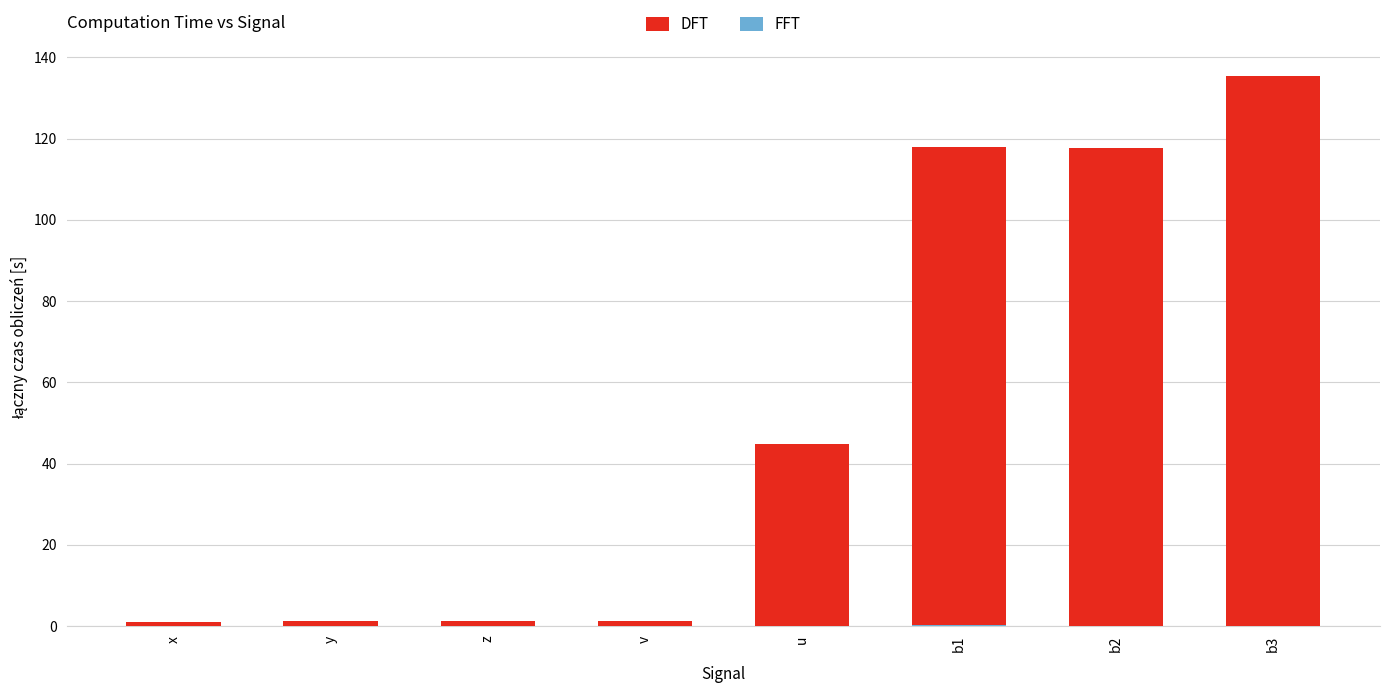

Between y and b2, which is larger?

b2